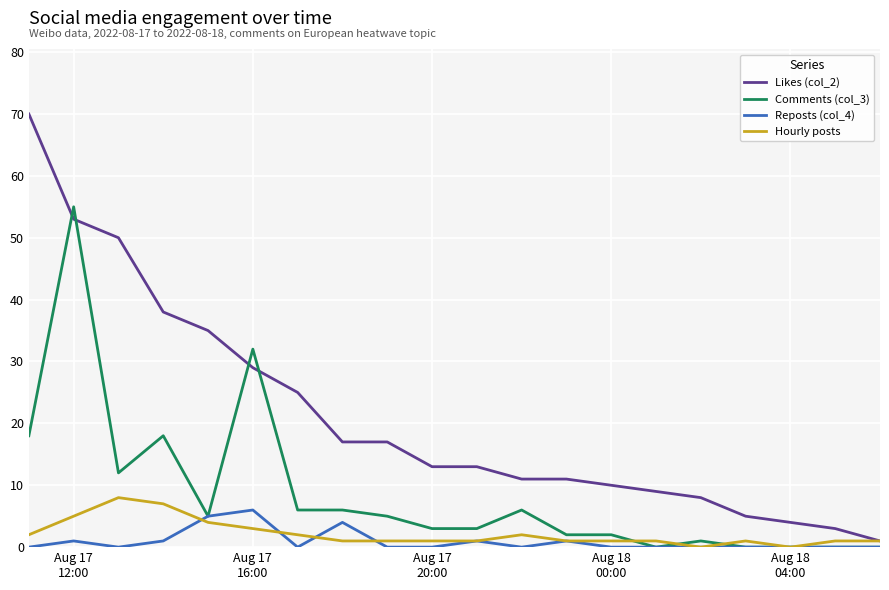

How many lines are shown in the chart?

4